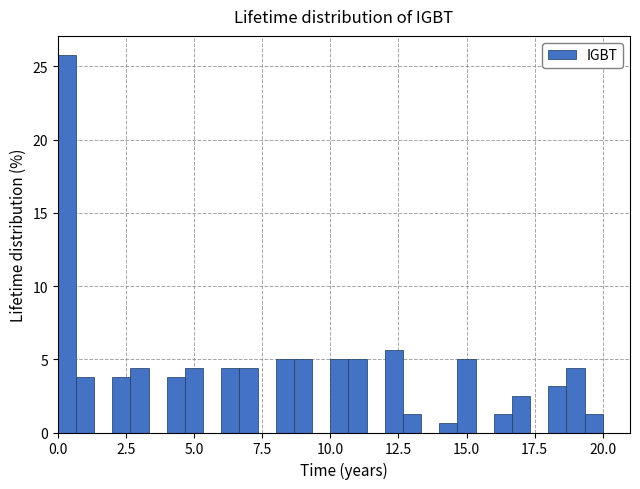

Around what value on the x-axis is the tallest bar? Give the approximate position of its centre, as read against the axis.

0.5